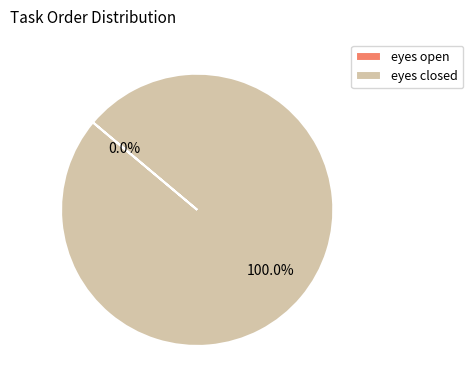

Rank the categories by value from highest to lowest.

eyes closed, eyes open